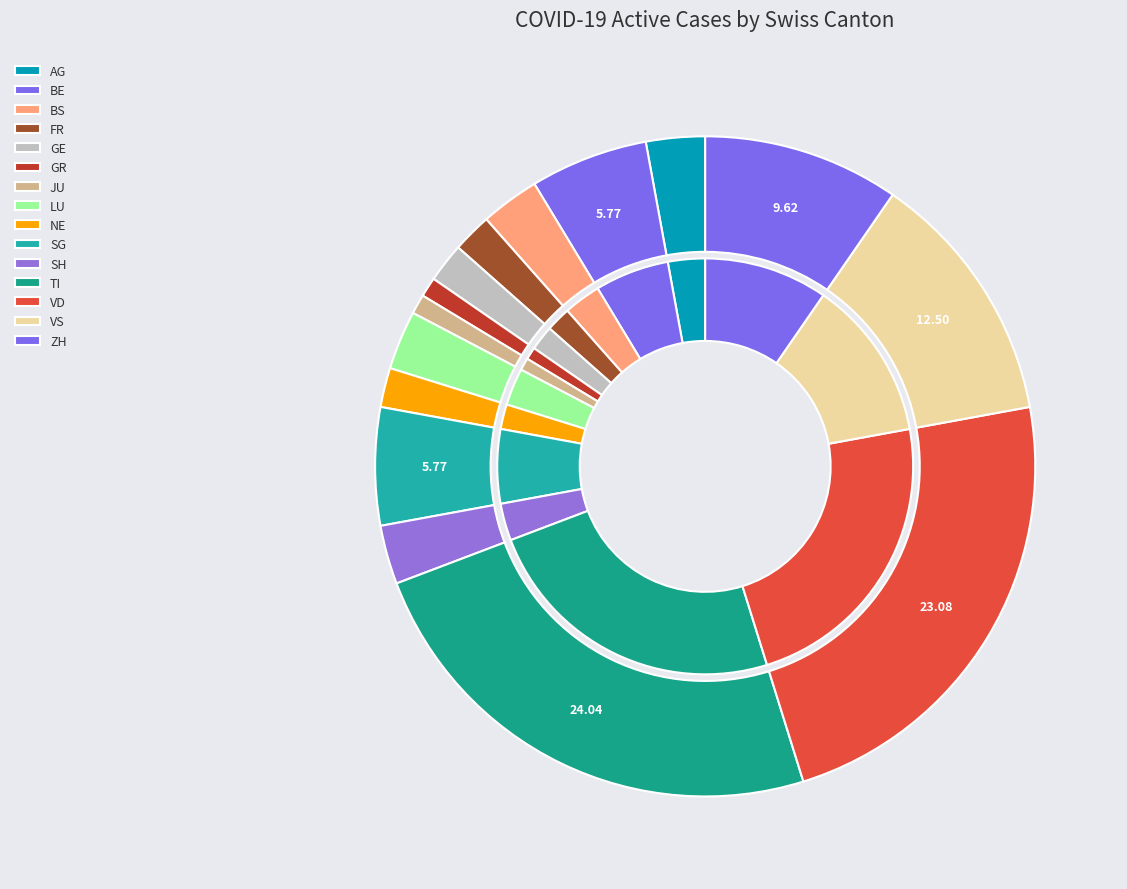

To the nearest percent, what is the combined percentage of GE and GR?

3%